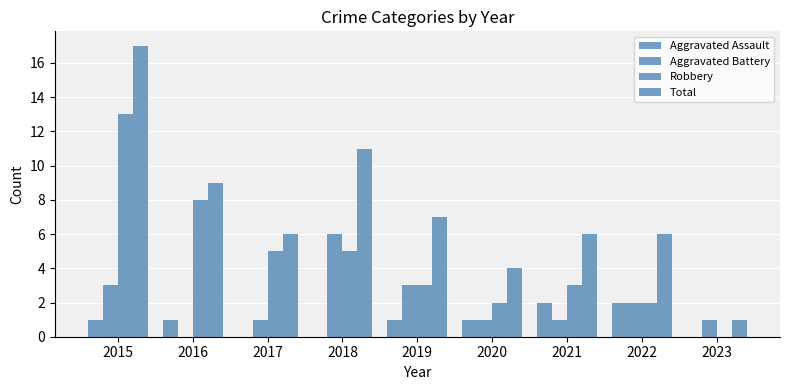

Count the number of categories in the chart.

9